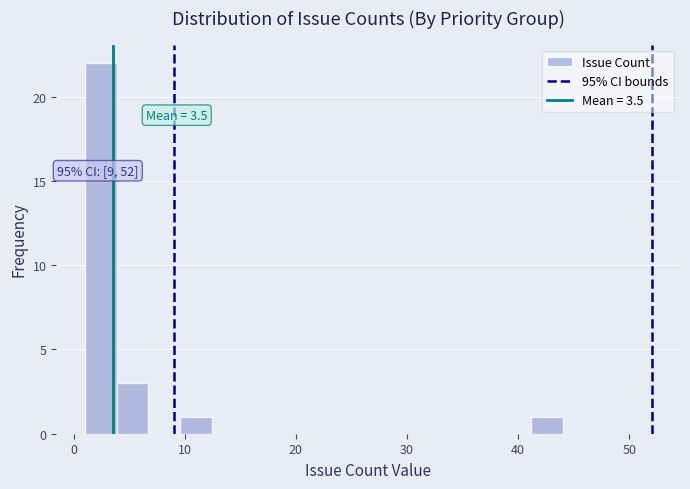

Around what value on the x-axis is the tallest bar? Give the approximate position of its centre, as read against the axis.

2